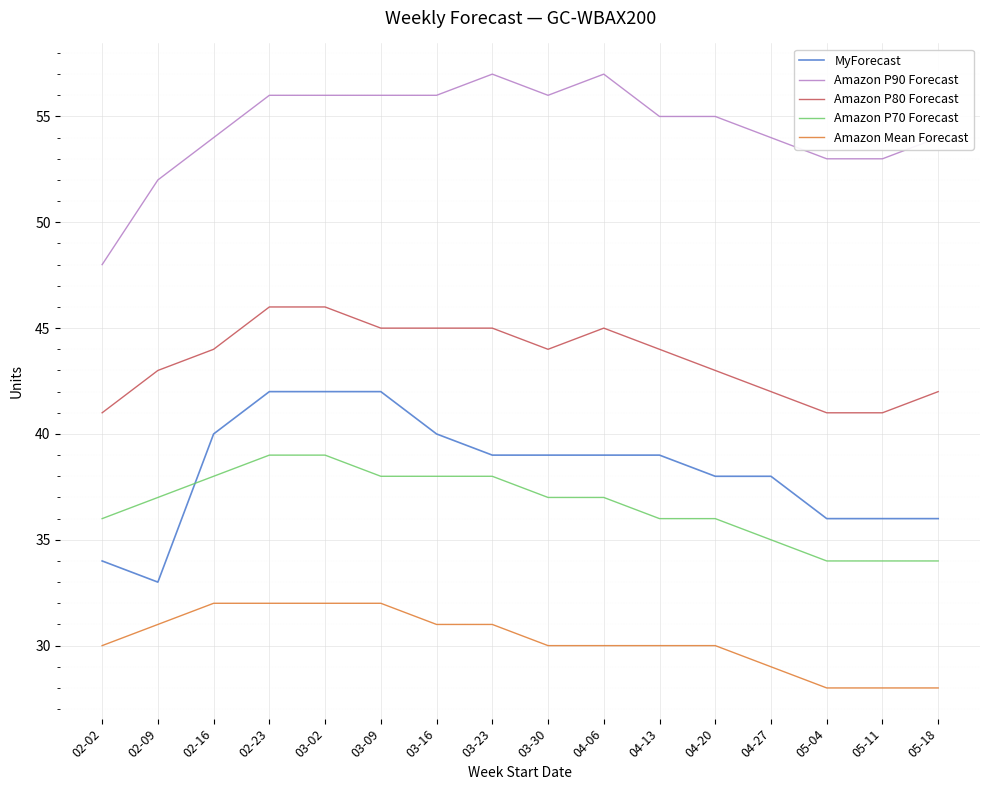

What position from the right is 04-27?

4